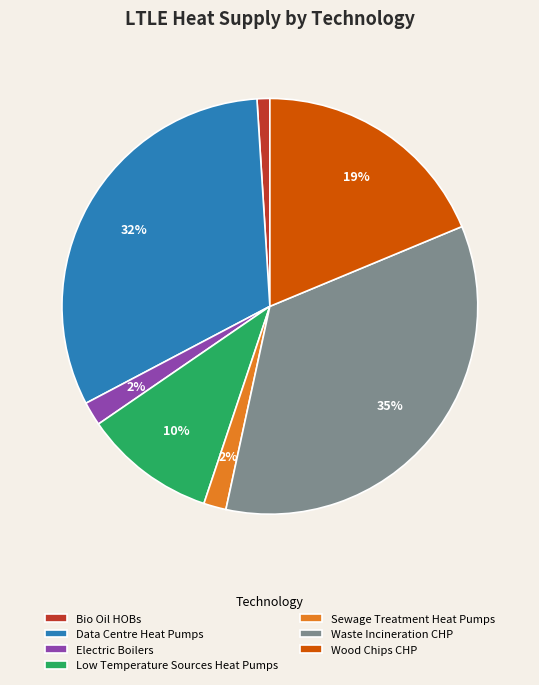

What percentage is the Bio Oil HOBs slice, to the nearest percent?

1%